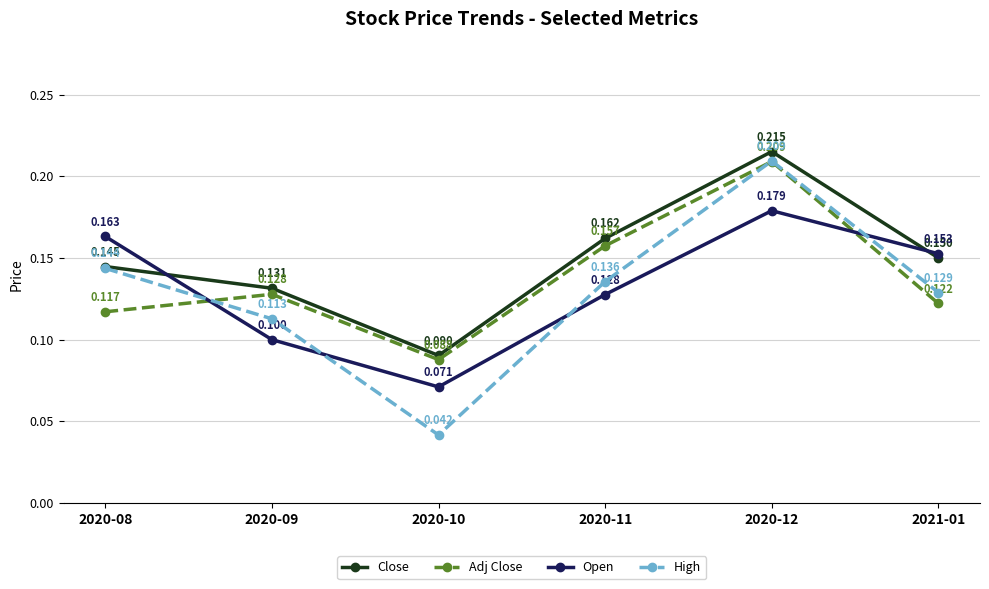

True or false: Close has more than 0 points higher than both neighbors.

True